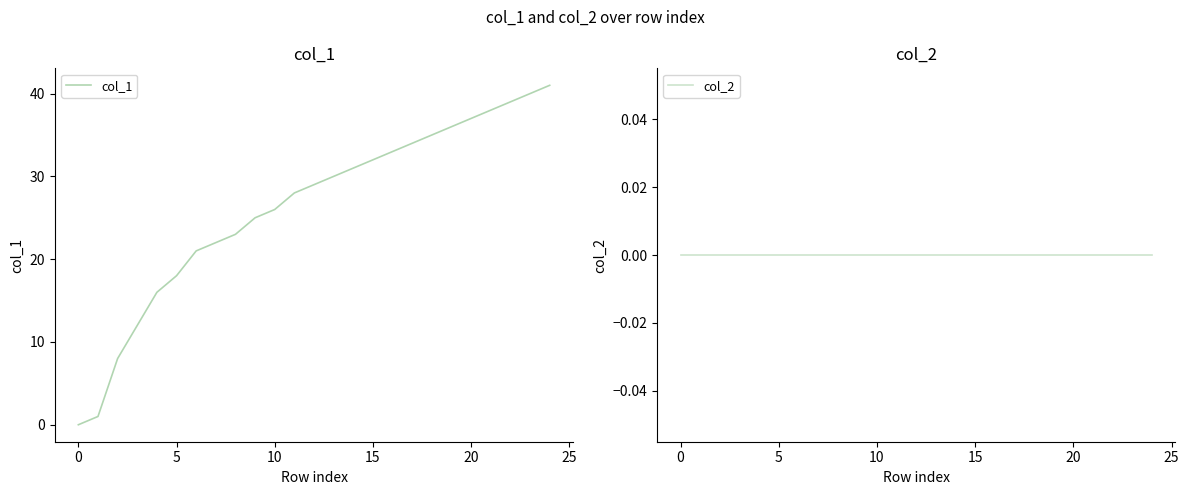

How many categories are shown in the chart?

25